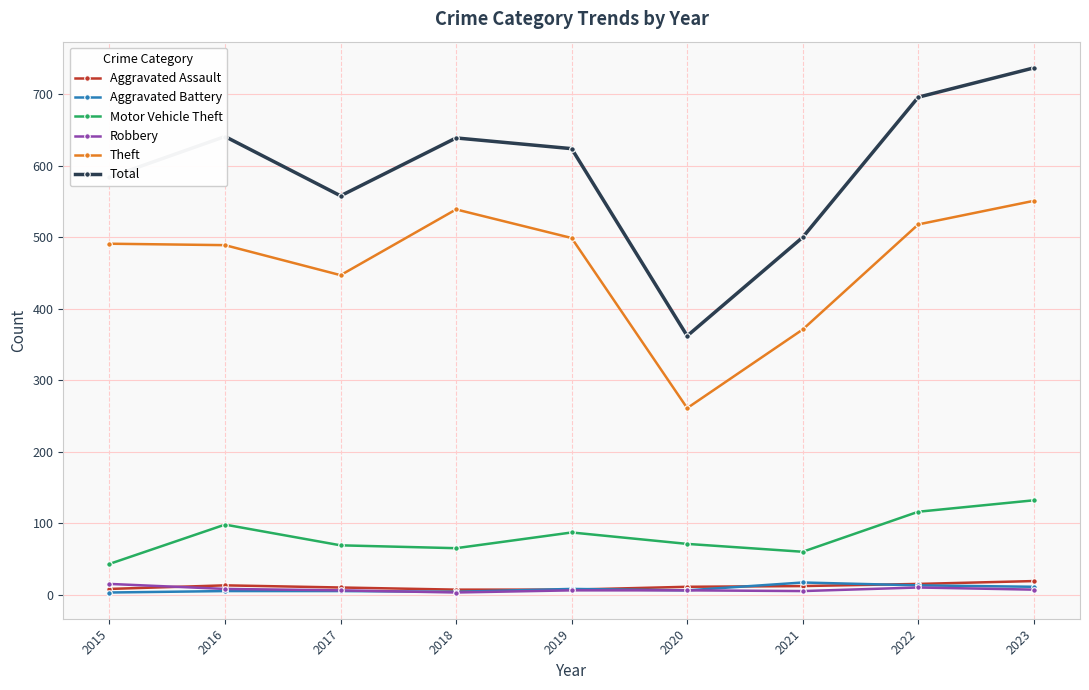

What is the difference between the maximum and minimum values in the Aggravated Battery series?

14